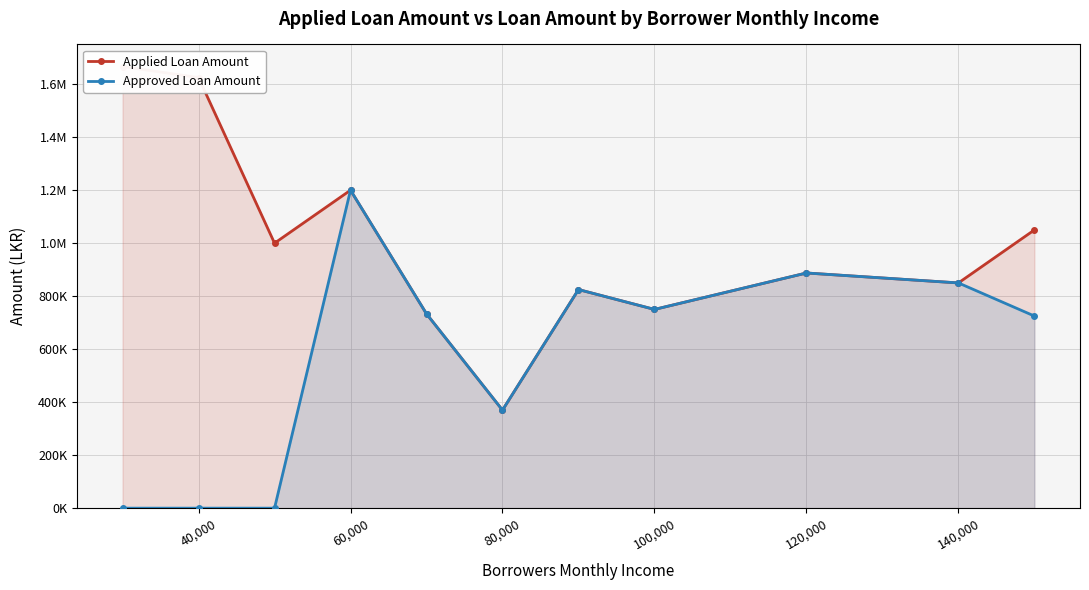

At 140,000, list the series in order from largest to smallest.

Applied Loan Amount, Approved Loan Amount